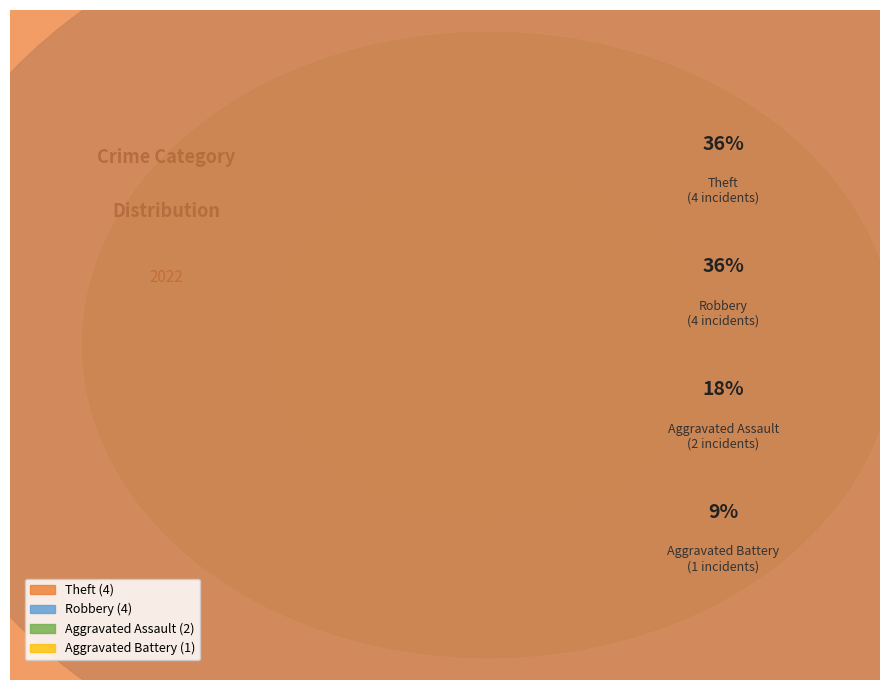

Which category has the biggest portion of the pie?

Robbery